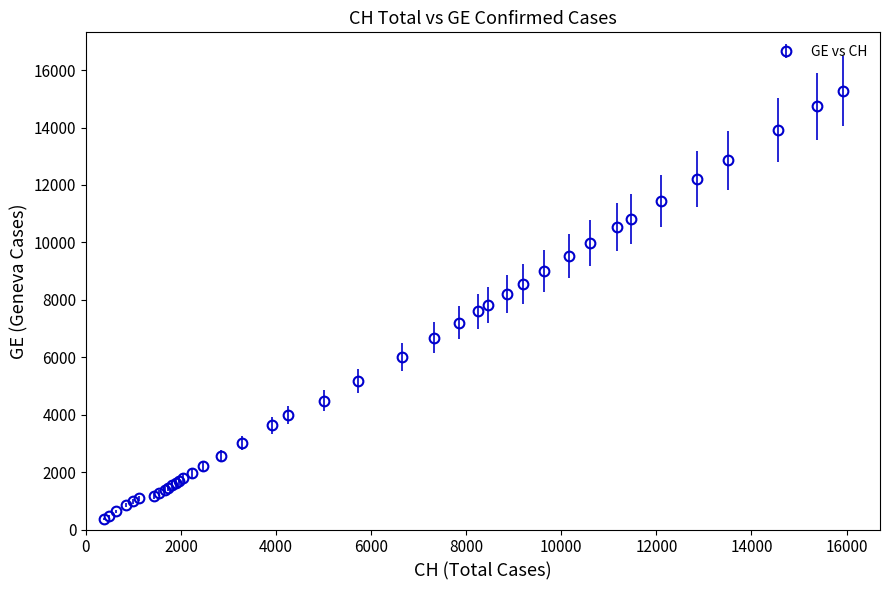

What is the minimum value shown in the chart?

375